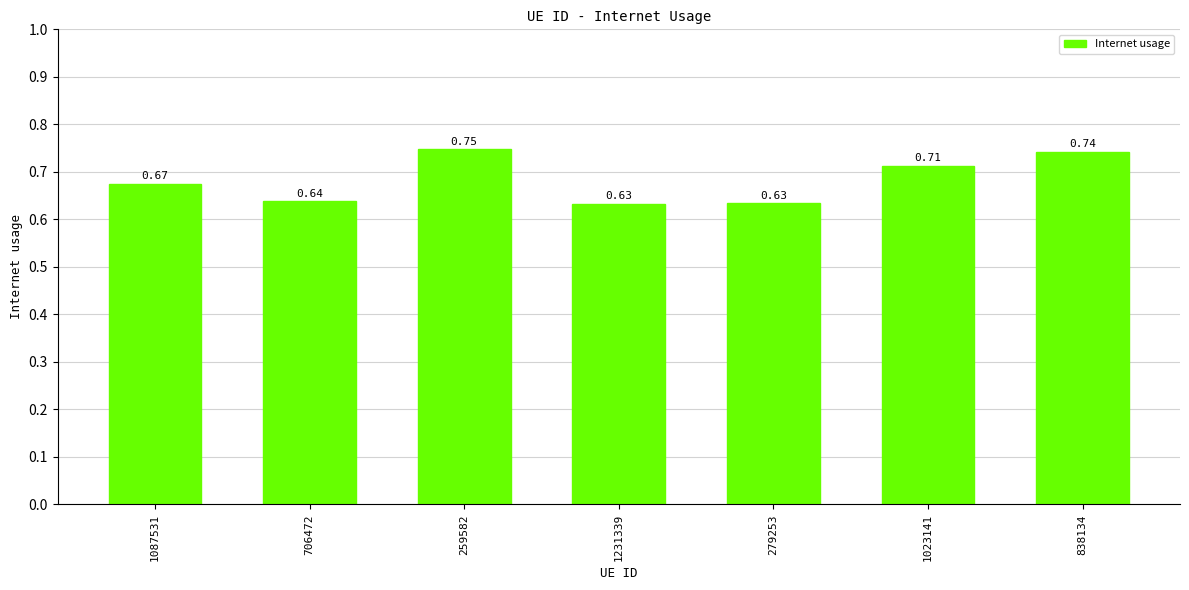

Which has a higher value, 838134 or 279253?

838134